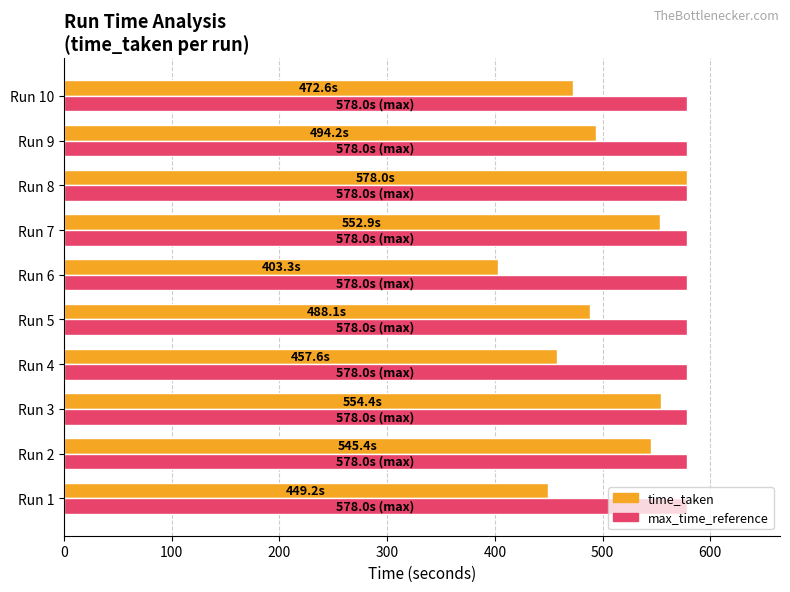

At which category is the sum across all series the highest?

Run 8